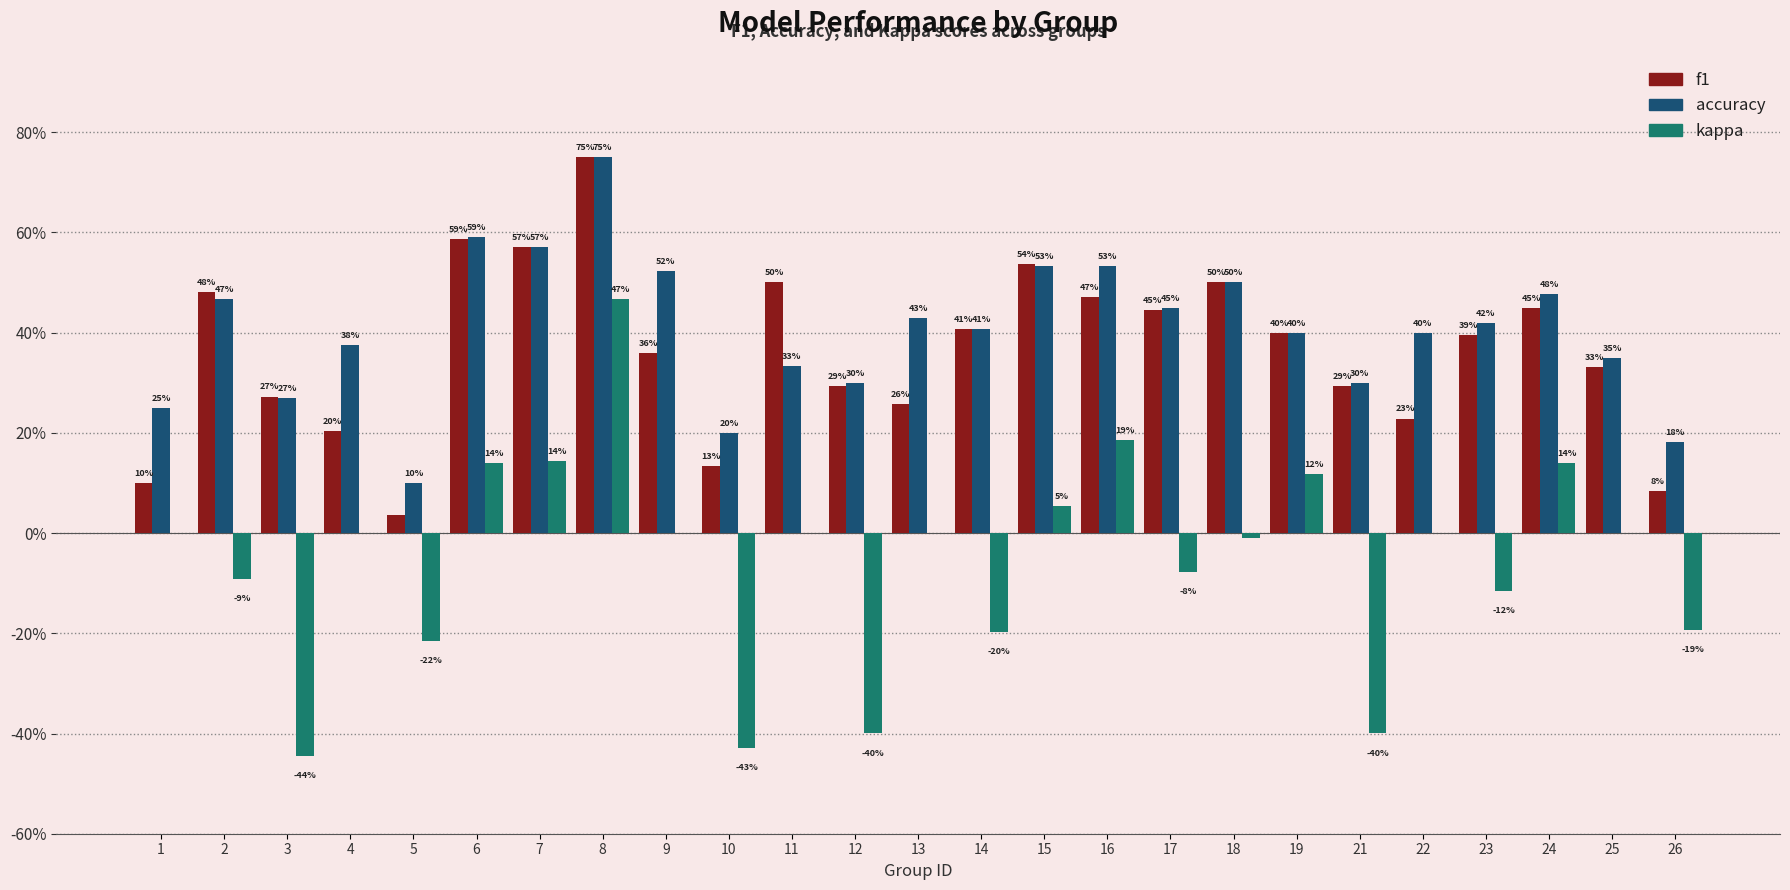

What are all the series names shown in the legend?

f1, accuracy, kappa